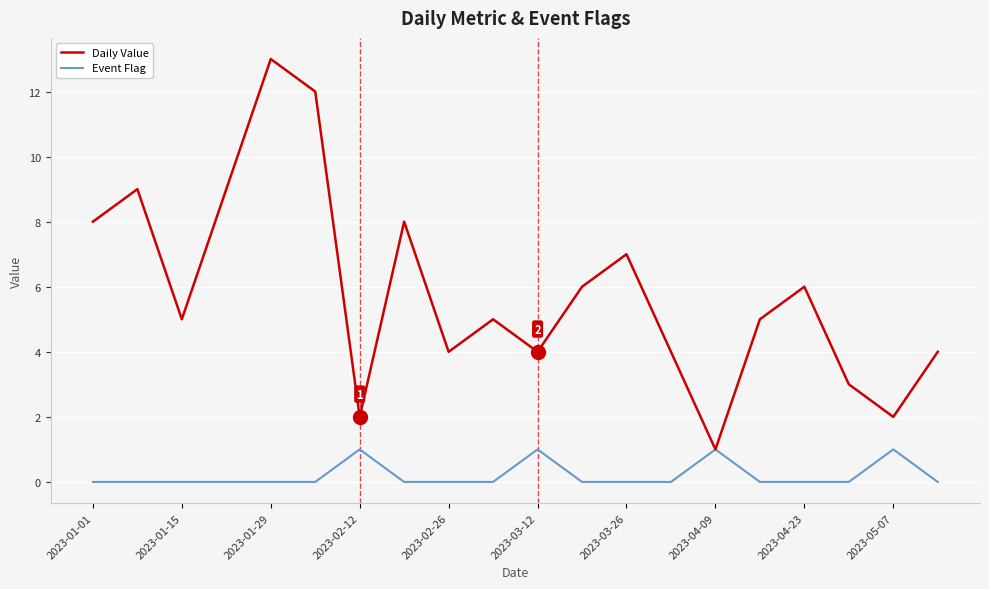

What is the average value of the Daily Value series?

6